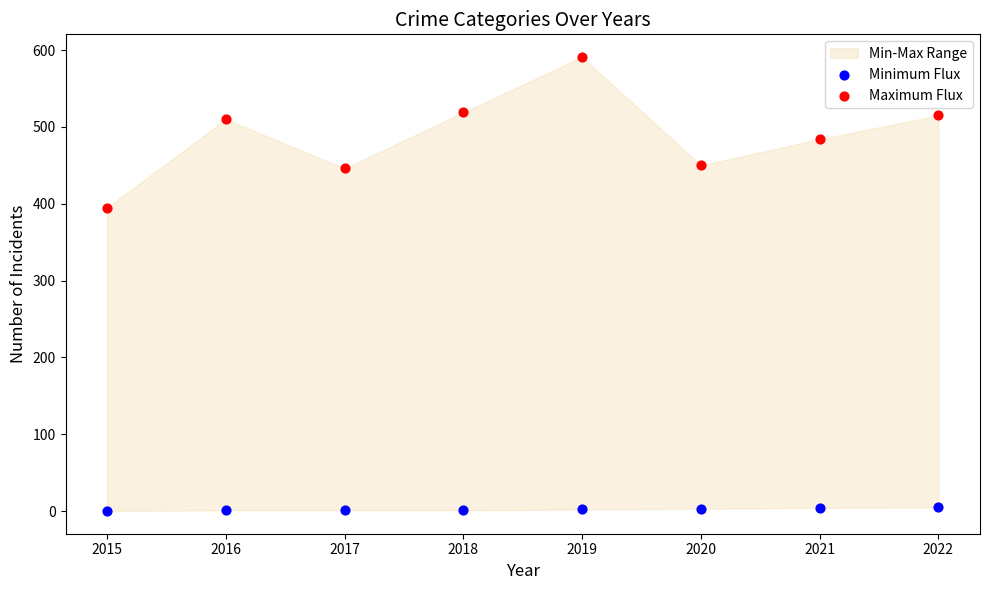

Which series has the largest Y range (max minus min)?

Maximum Flux